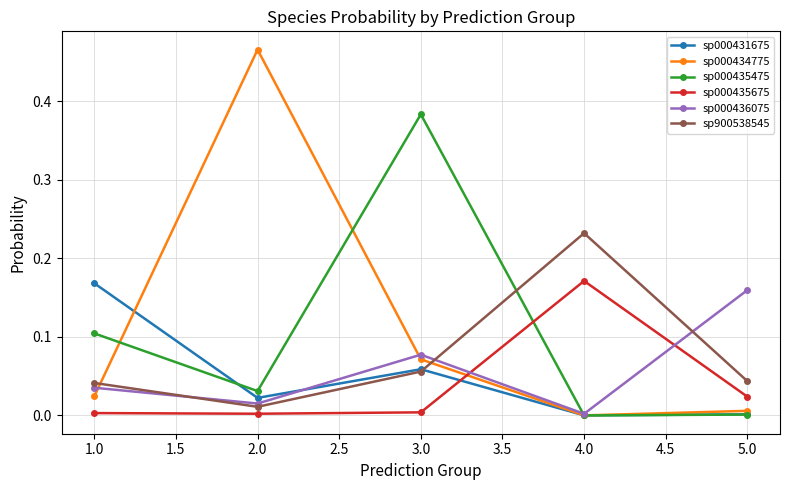

Is the value of sp000436075 at 3.0 greater than the value of sp000431675 at 1.0?

No